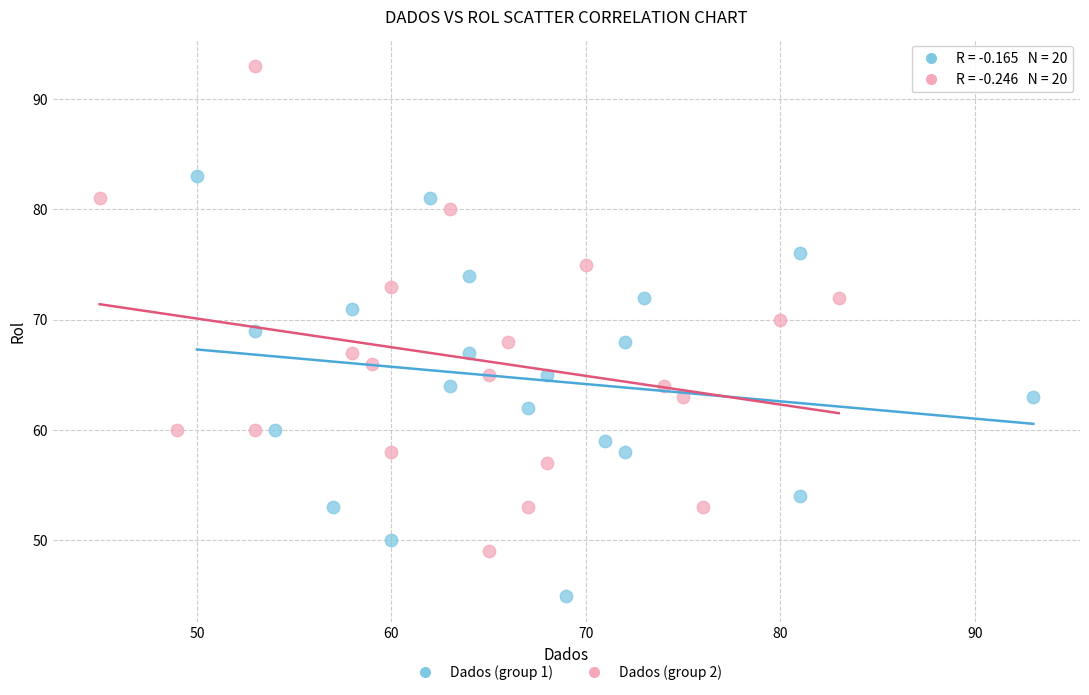

Which series reaches the minimum Y coordinate?

Dados (group 1)